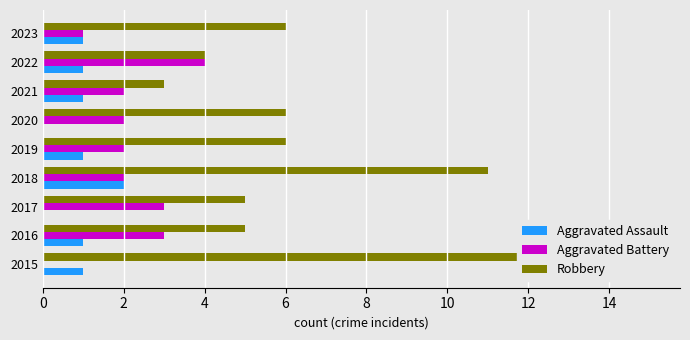

How many groups of bars are there?

9